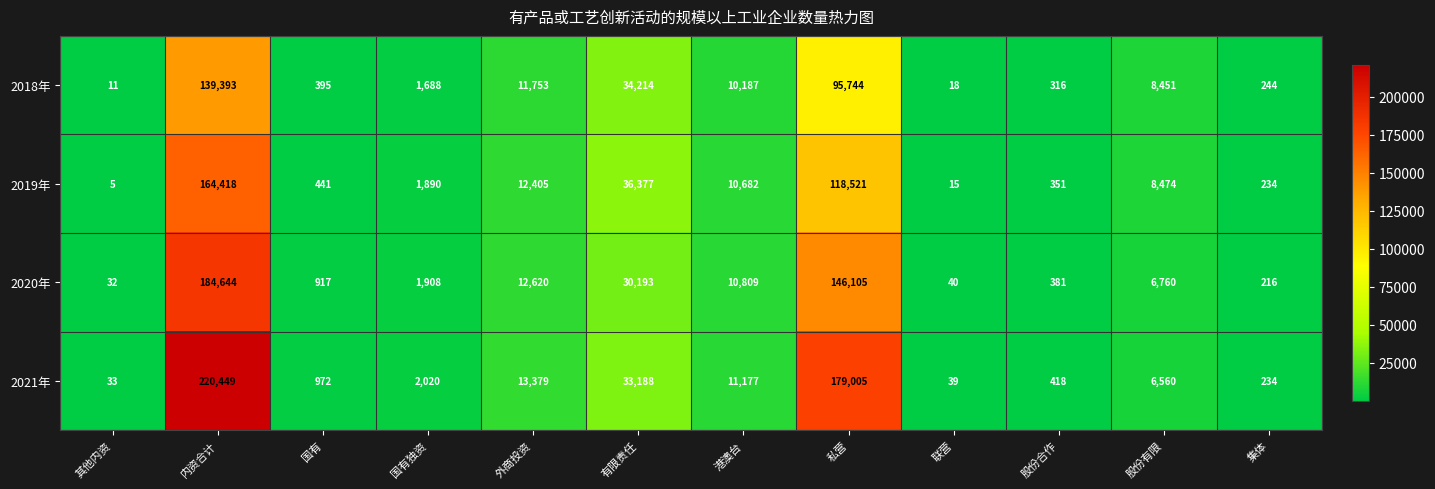

What is the difference between the 2021年 values at 集体 and 有限责任?

32954